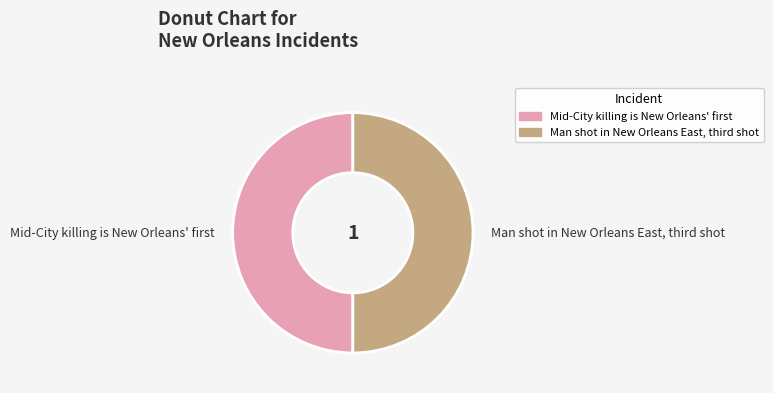

Rank the categories by value from highest to lowest.

Man shot in New Orleans East, third shot, Mid-City killing is New Orleans' first